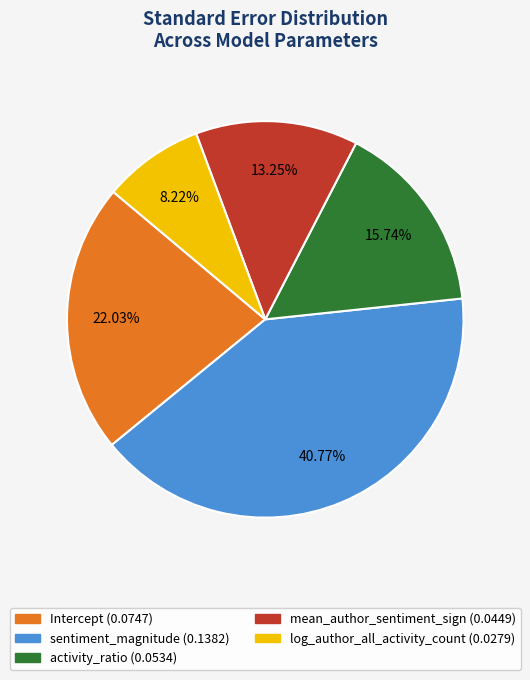

The activity_ratio slice represents 24% of the pie. True or false?

False